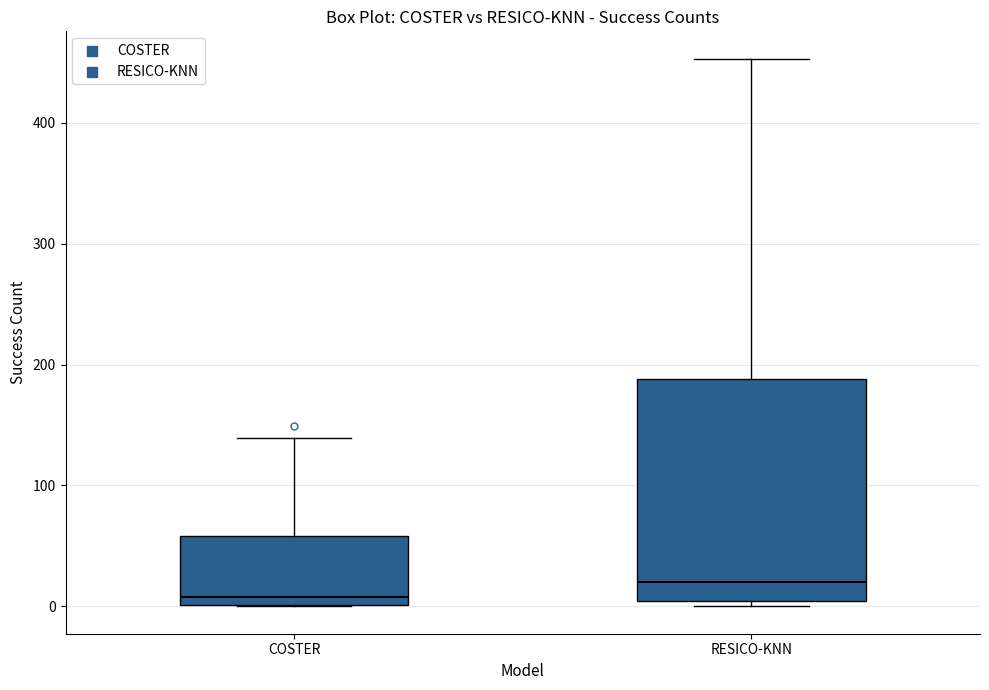

Comparing the boxes themselves (not the whiskers), which one is the tallest?

RESICO-KNN